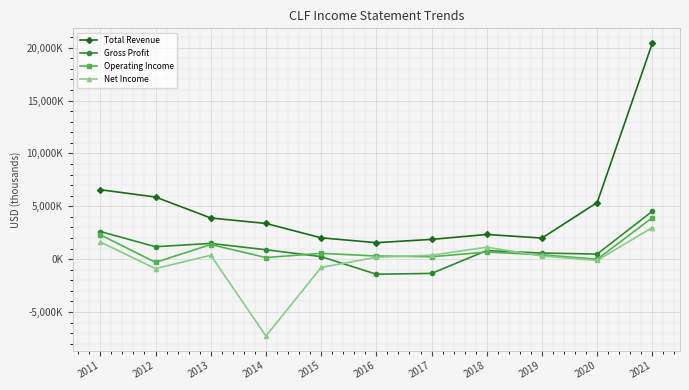

What are all the series names shown in the legend?

Total Revenue, Gross Profit, Operating Income, Net Income